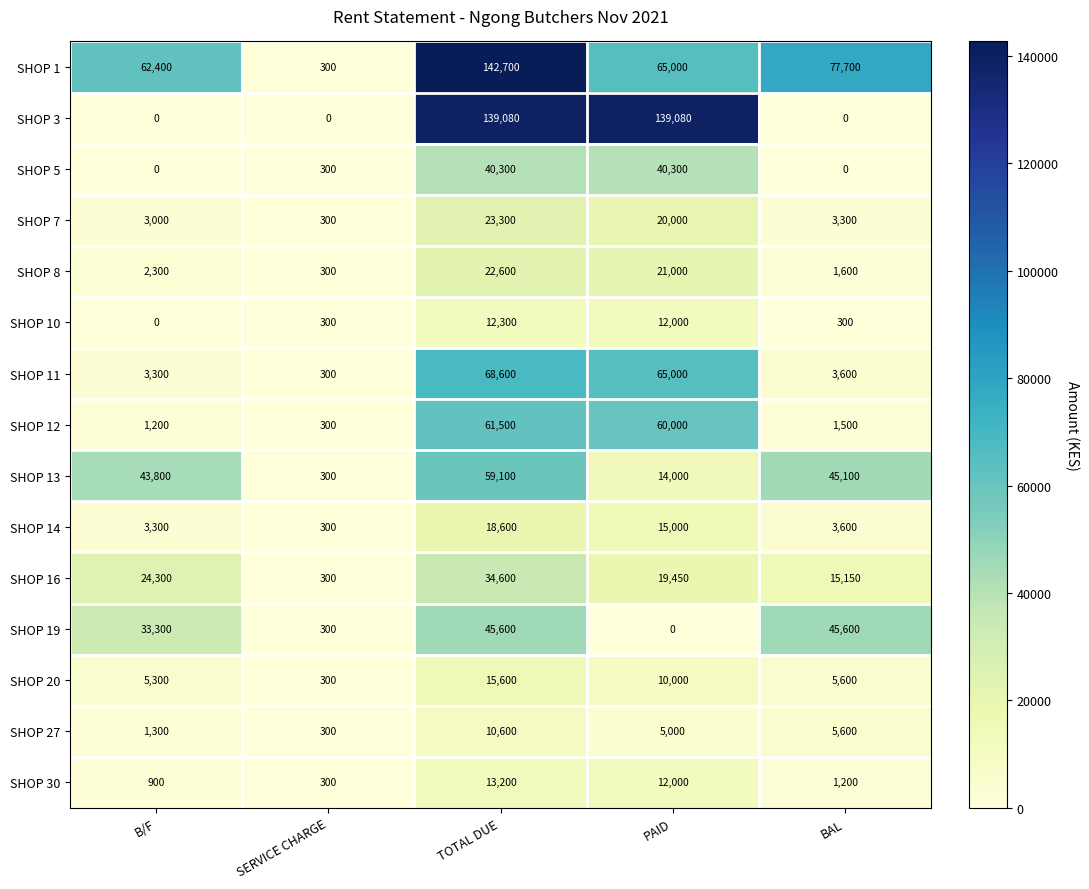

Which series changed the most between SERVICE CHARGE and PAID?

SHOP 3